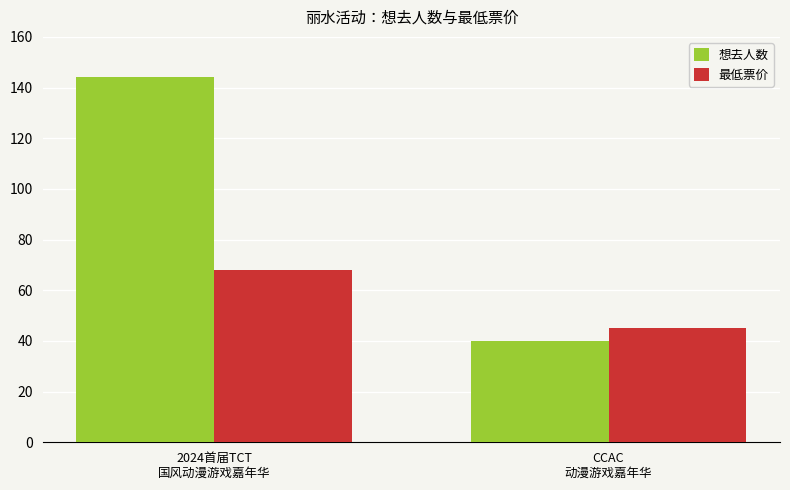

What are all the series names shown in the legend?

想去人数, 最低票价